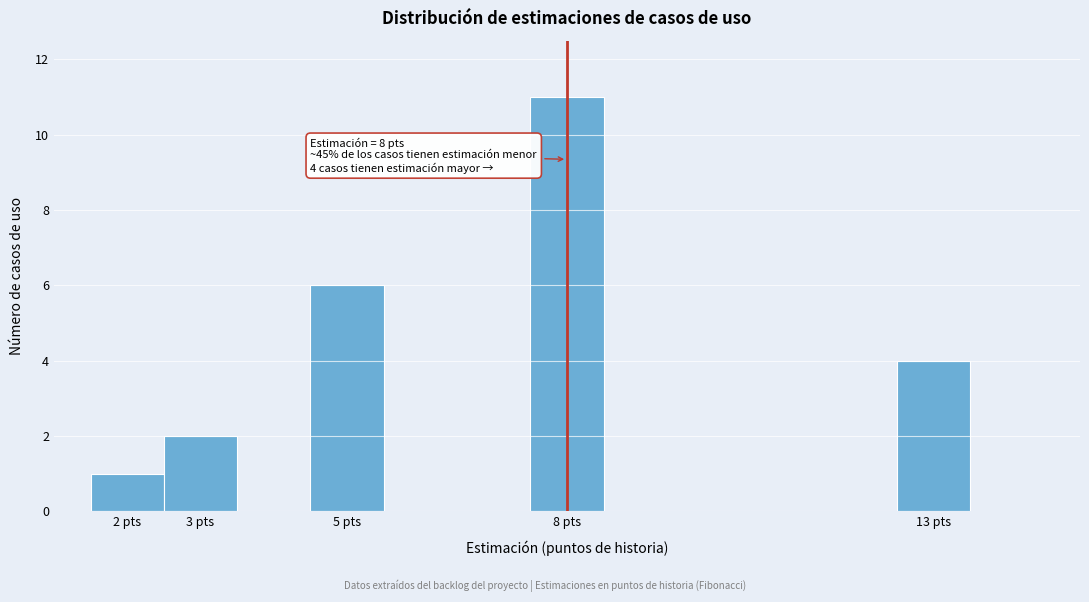

Which range on the x-axis has the tallest bar?

7.5 to 8.5